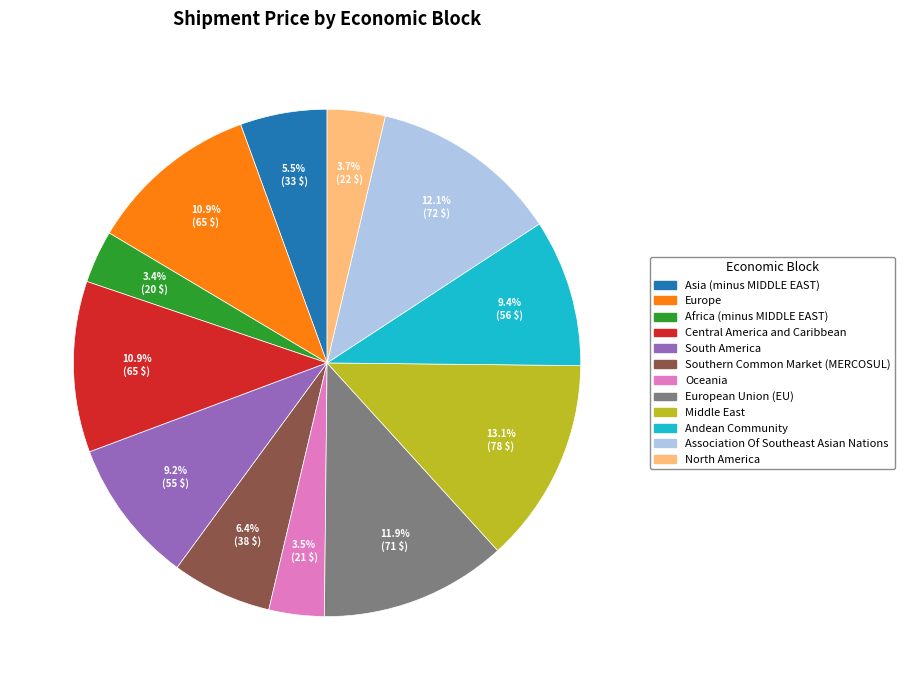

Is there any slice that represents more than half of the pie?

No